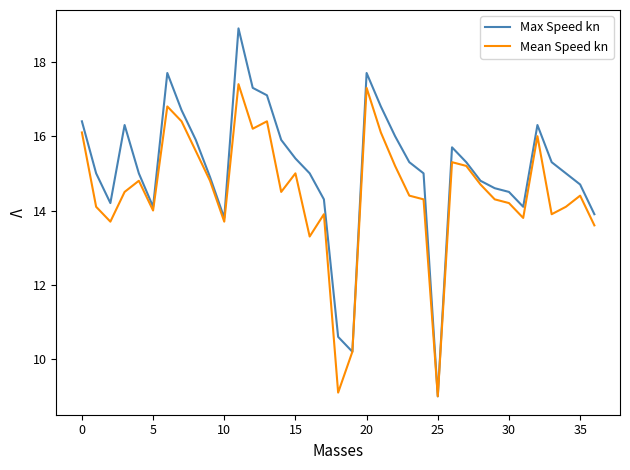

What is the minimum value for Mean Speed kn?

9.0